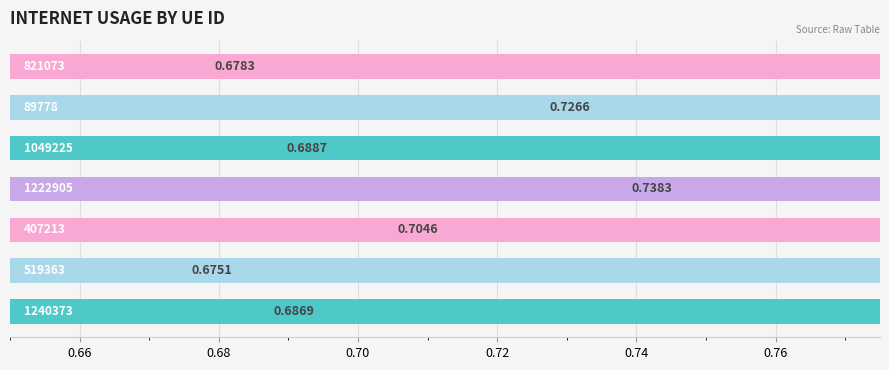

Reading left to right, what are all the values shown in this chart?

0.7	0.7	0.7	0.7	0.7	0.7	0.7